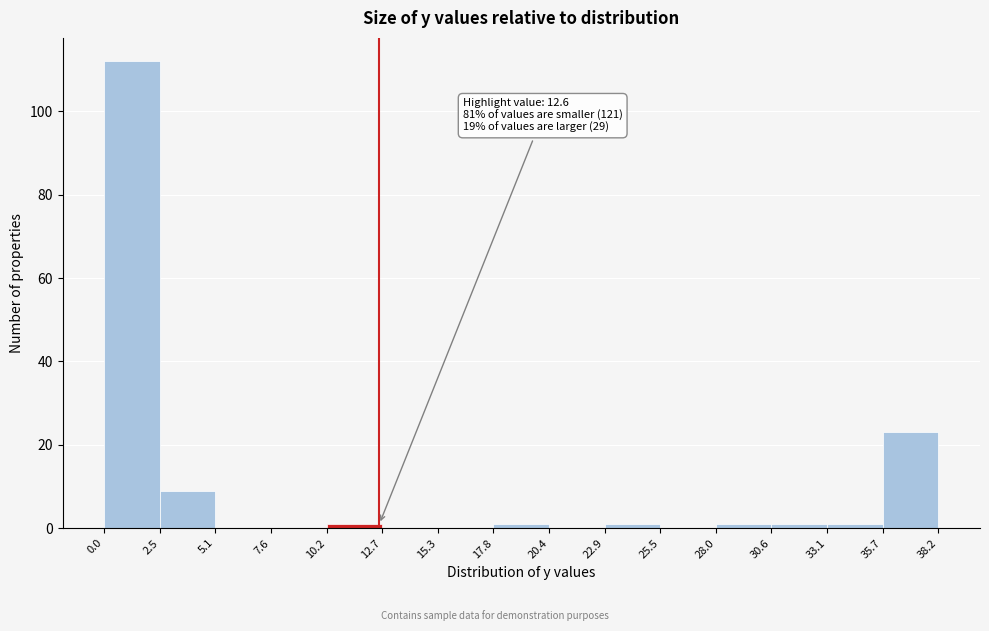

Over which range of the x-axis is the bar tallest?

0.0 to 2.5